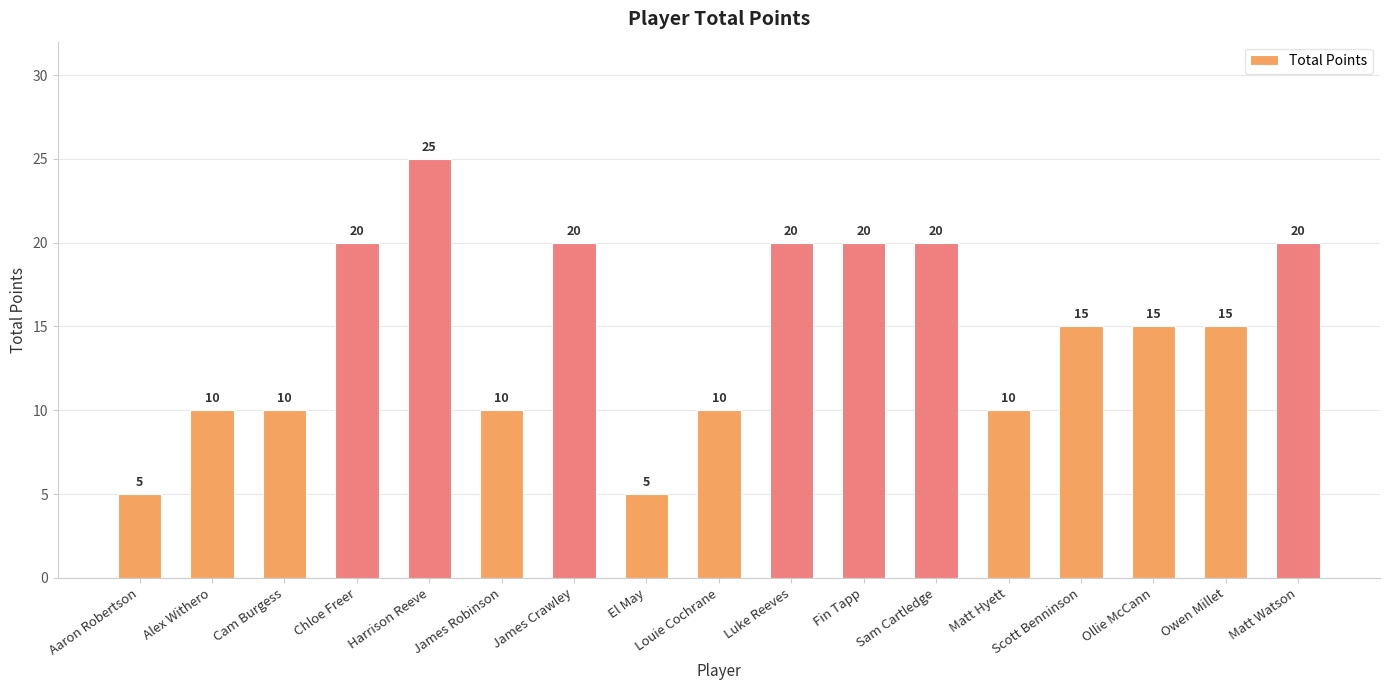

Where does the data first go above 15?

Chloe Freer